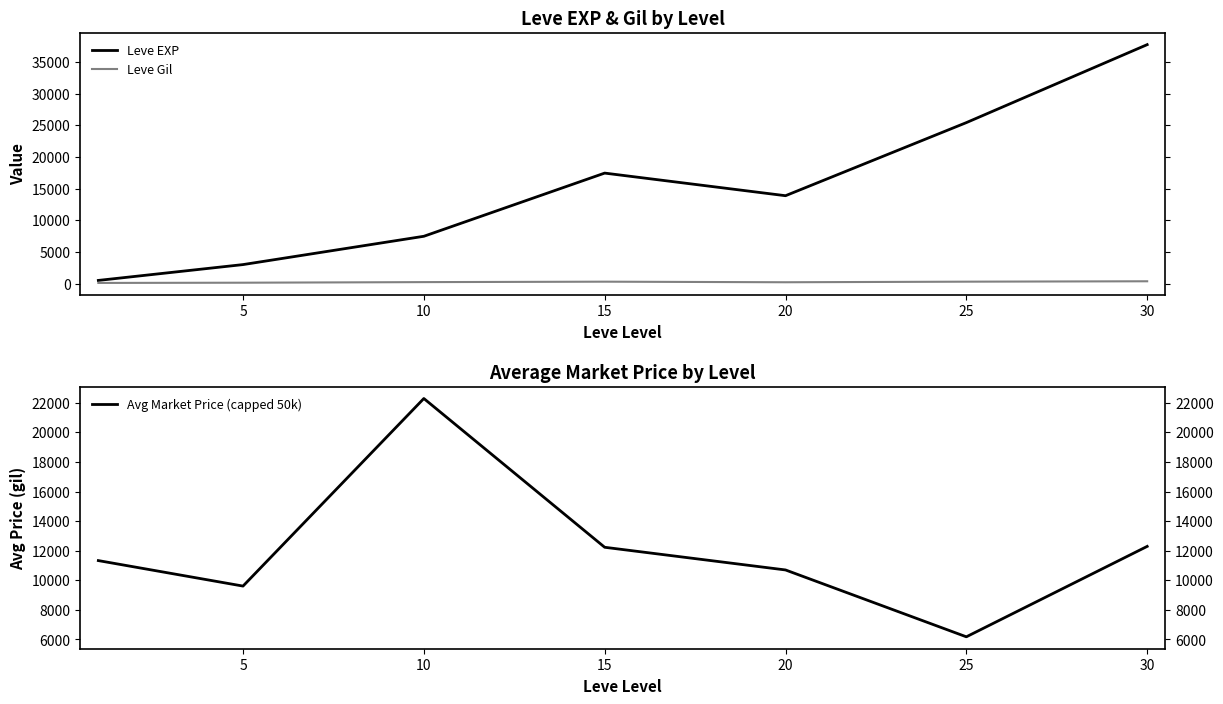

What is the sum of the Avg Market Price (capped 50k) values at 30 and 5?

21894.3